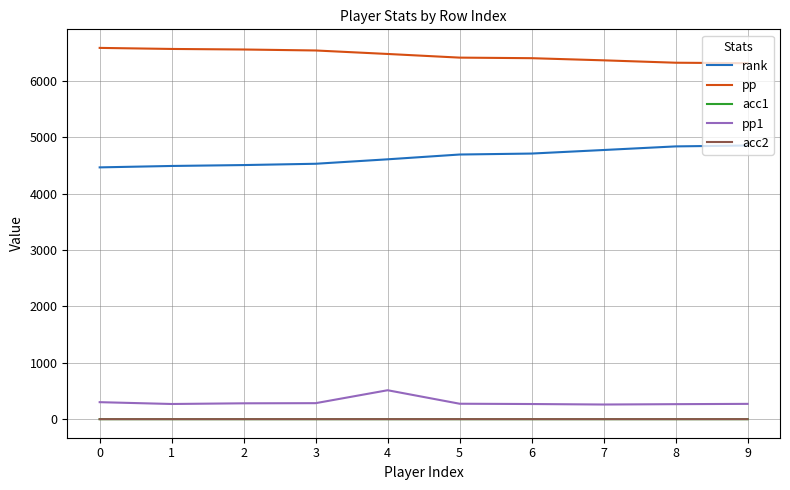

What is the greatest value displayed?

6584.8